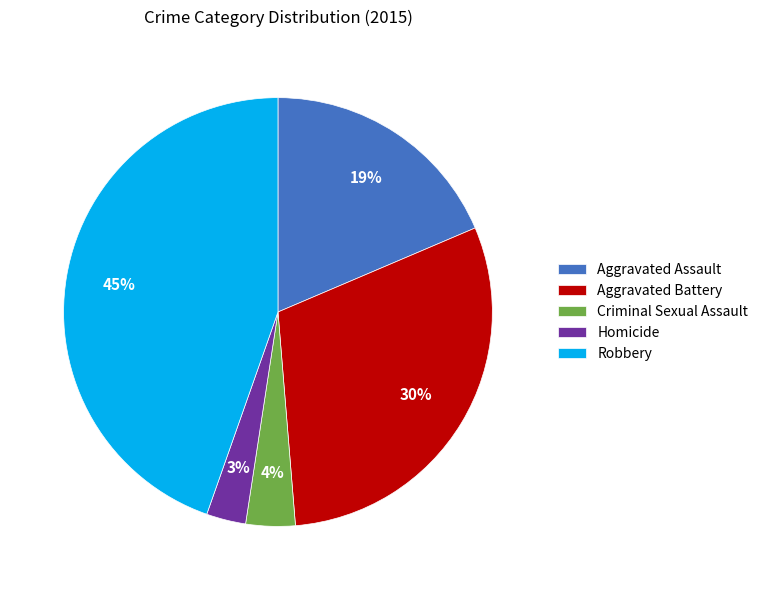

Is there a majority slice in this chart?

No